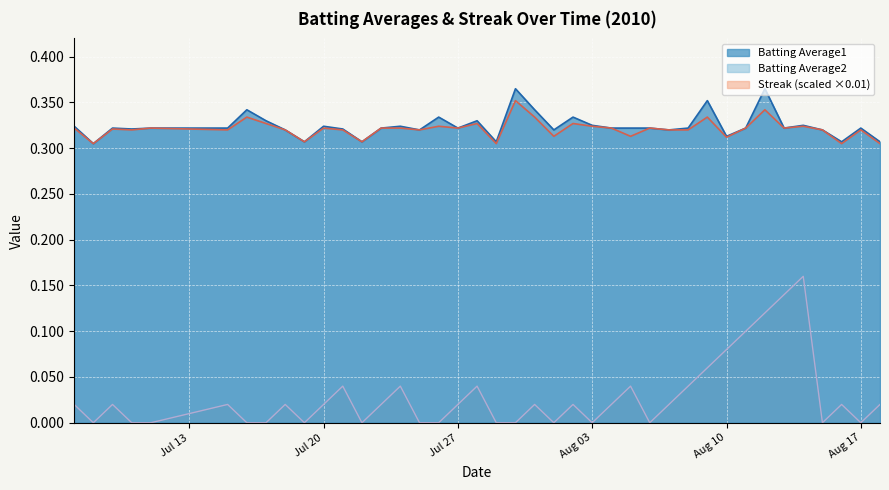

True or false: Batting Average1 and Streak intersect in this chart.

False